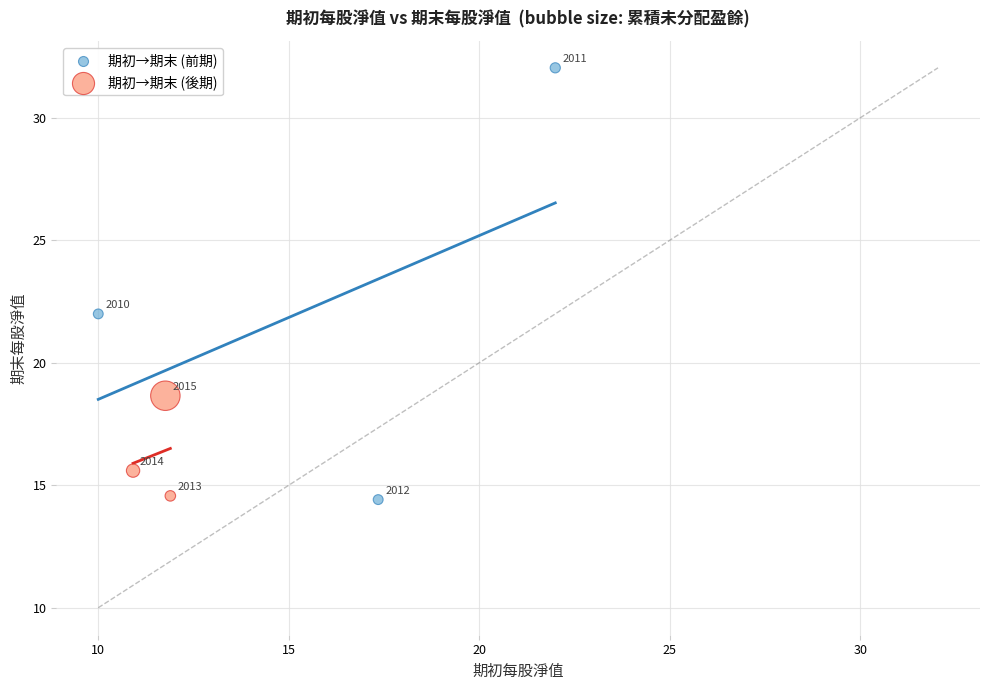

Which series contains the lowest Y value?

期初→期末 (前期)